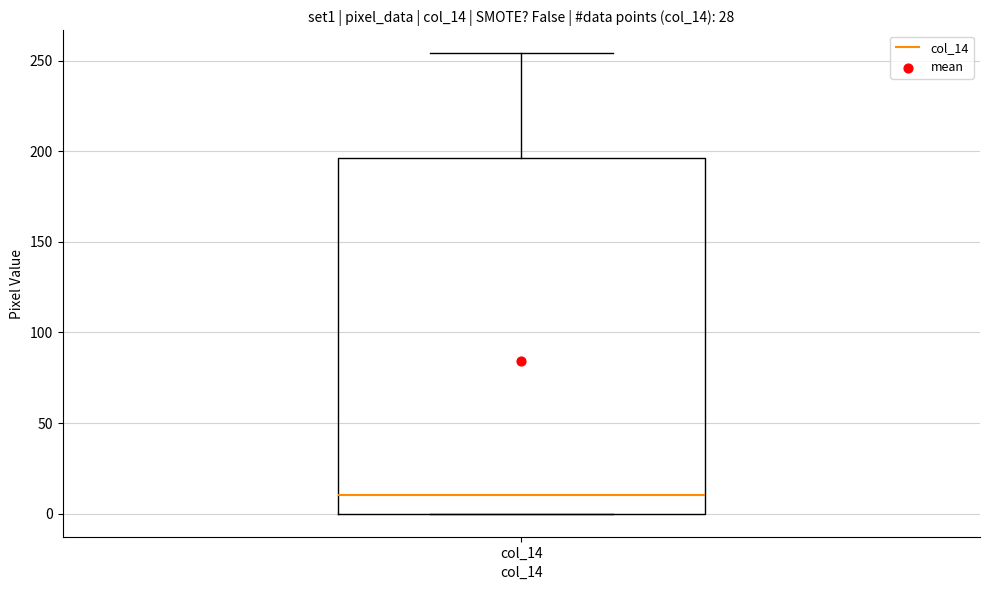

Read this box plot against the y-axis: the position of the median line, the range covered by the box, and the ends of both whiskers. The values are not printed on the chart, so give them approximately, as read against the axis.

median 10, box 0 to 195, whiskers 0 to 255